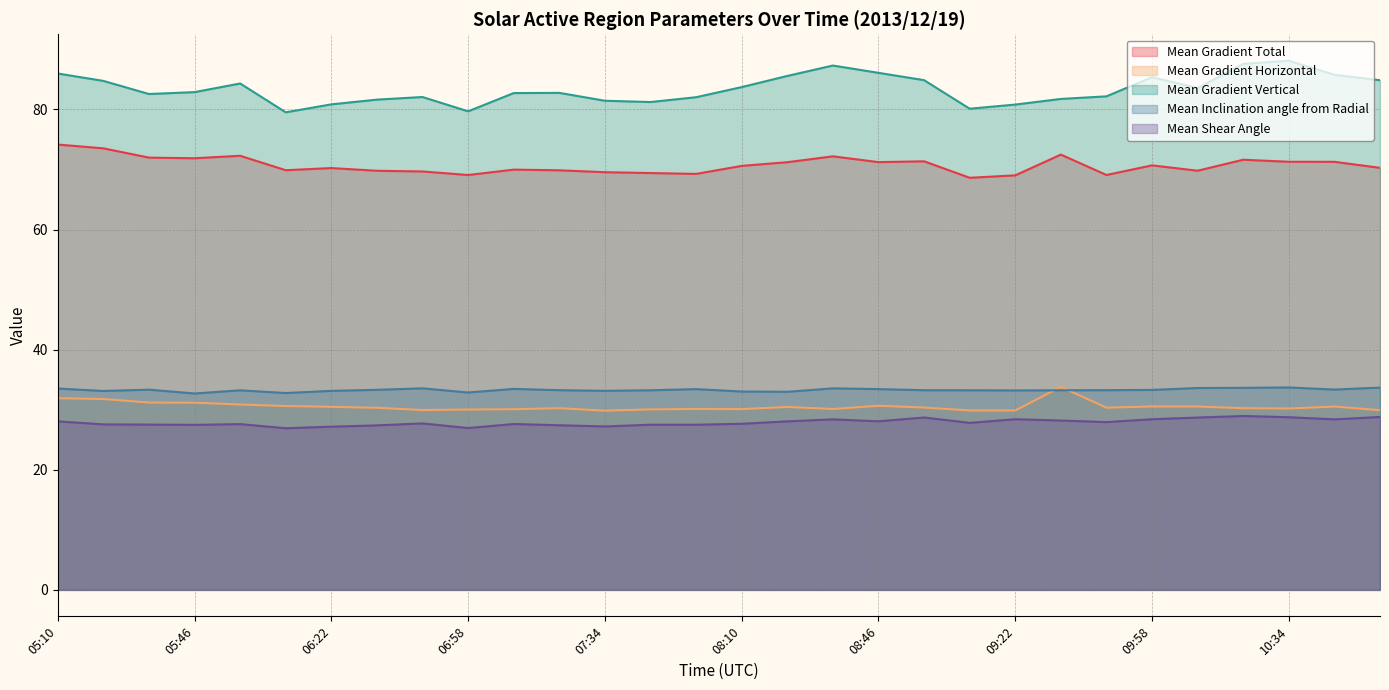

True or false: Mean Gradient Vertical has more than 1 interior local peaks.

True